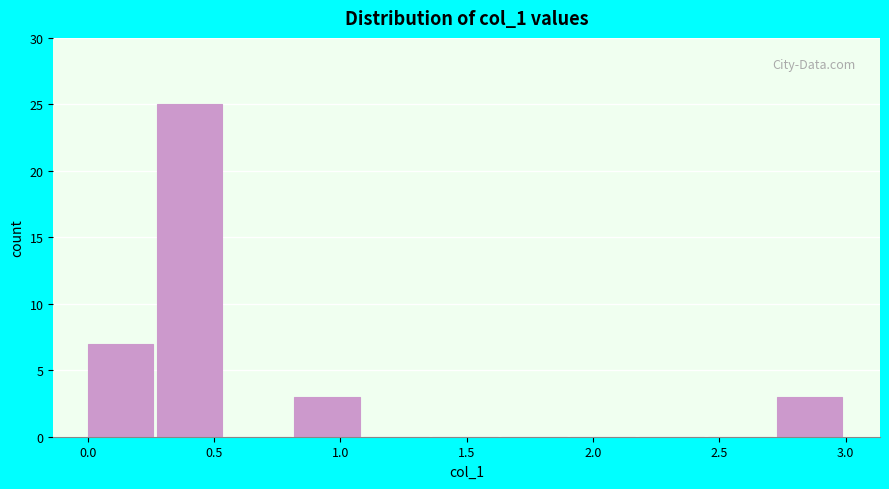

What is the height of the bar covering 0.25 to 0.55 on the x-axis? Neither the bar edges nor the heights are printed on the chart, so give them approximately, as read against the axes.

25